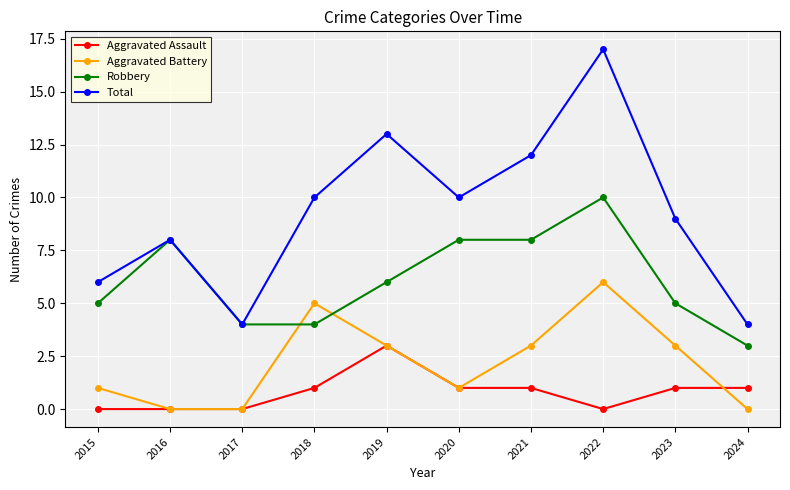

List the series in order of their peak value, highest first.

Total, Robbery, Aggravated Battery, Aggravated Assault